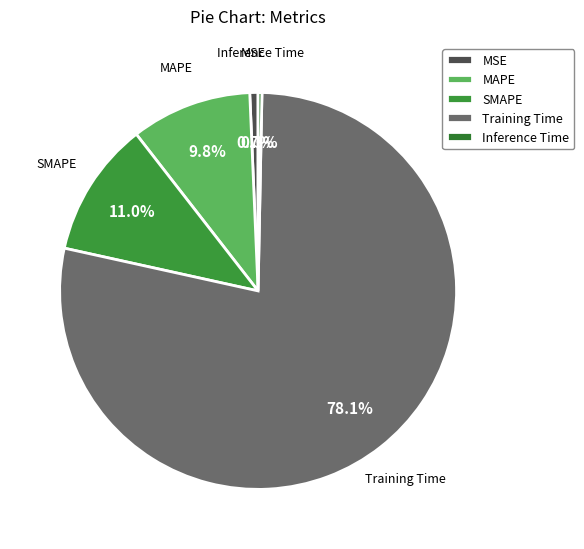

How many slices are in this pie chart?

5